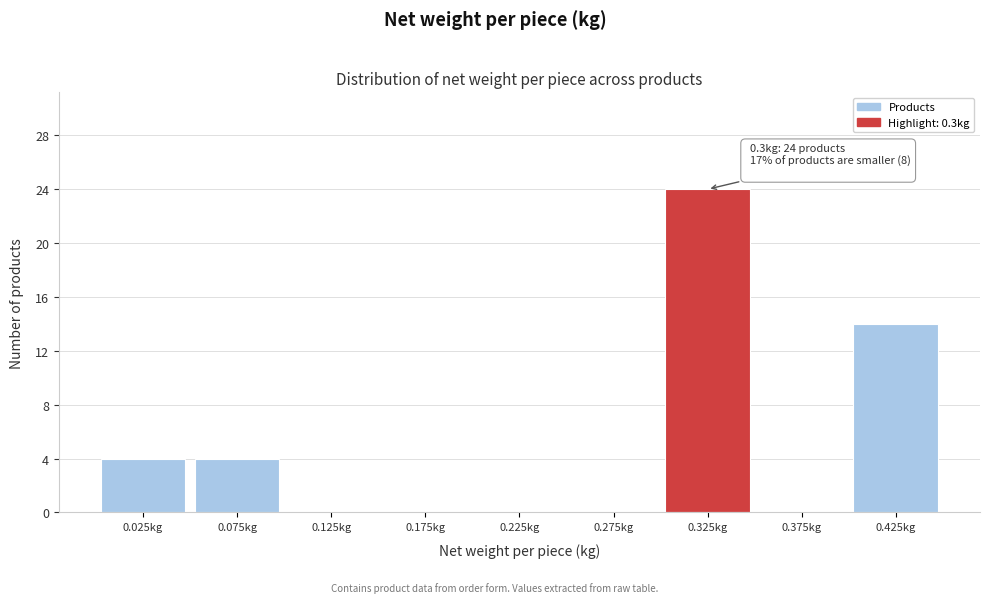

Over which range of the x-axis is the bar tallest?

0.30 to 0.35